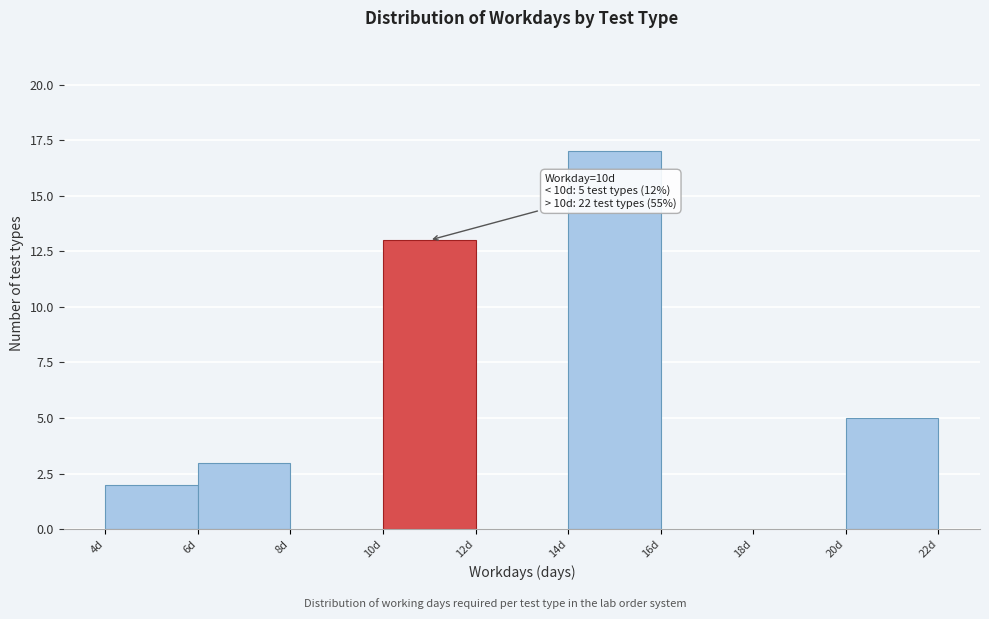

Over which range of the x-axis is the bar tallest?

14 to 16